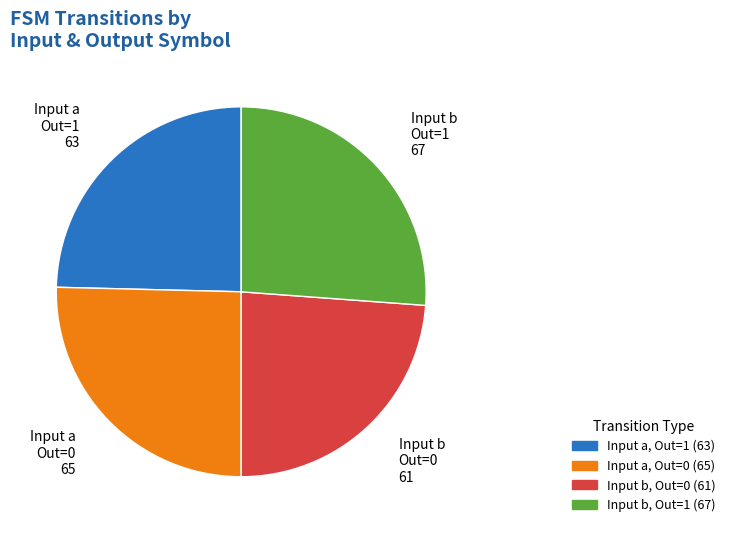

Is there any slice that represents more than half of the pie?

No